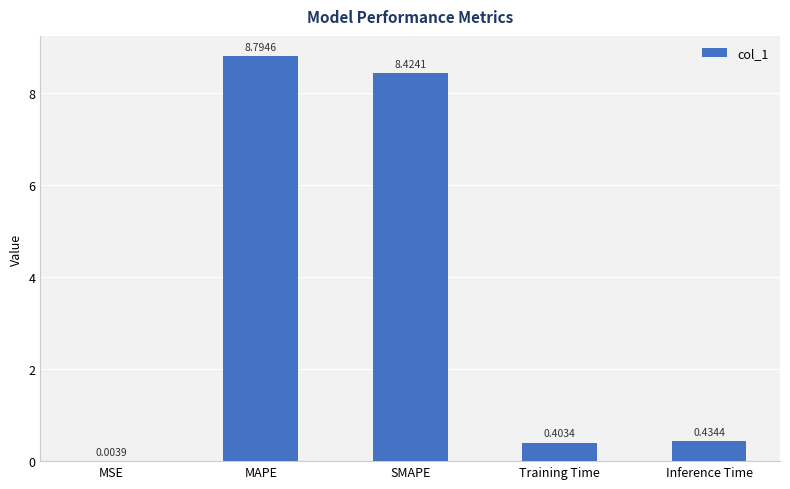

Count the number of data series in this chart.

1